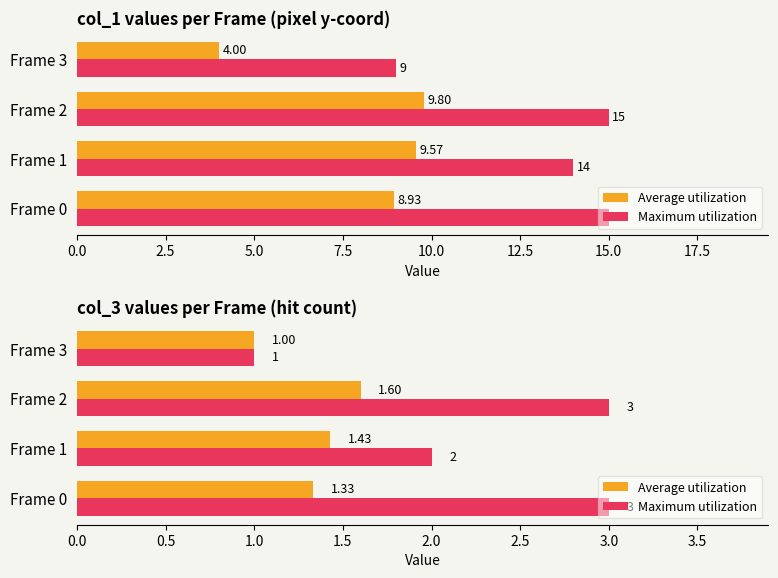

What is the value of the Maximum utilization bar at the 4th from the left?

1.0